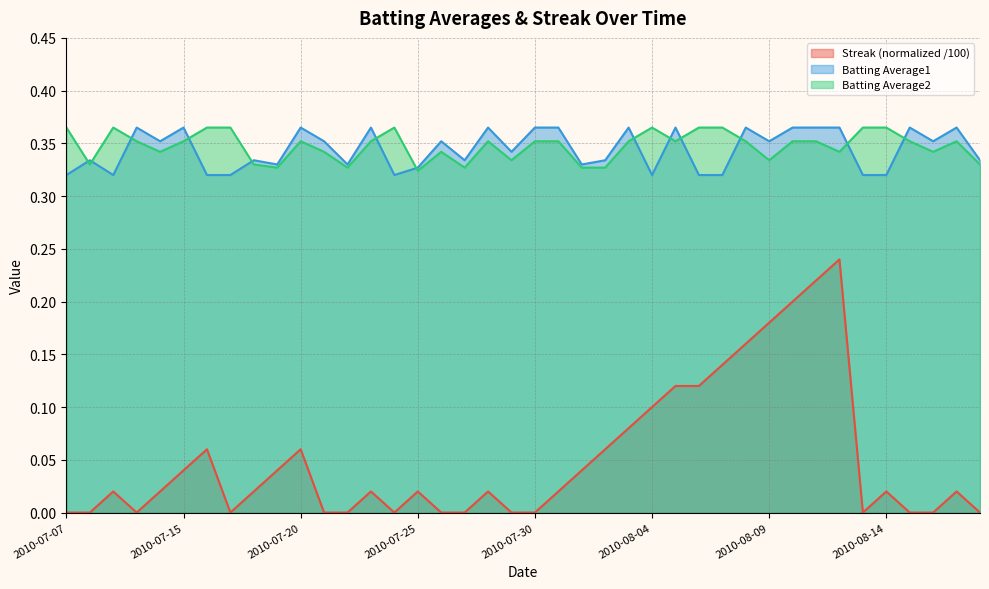

At which category does Streak reach its first local peak?

2010-07-09